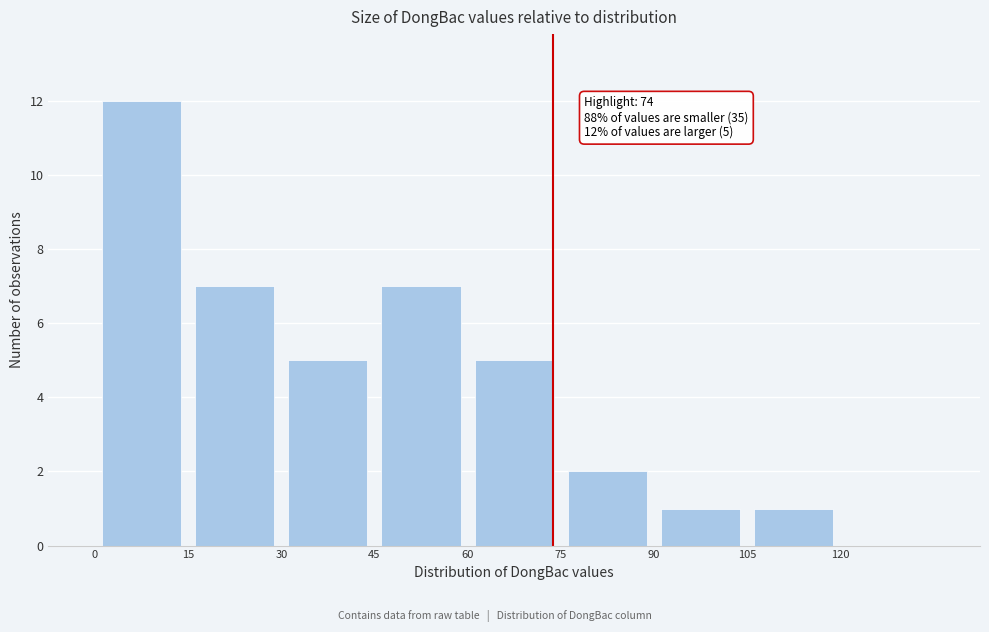

Which range on the x-axis has the tallest bar?

0 to 15